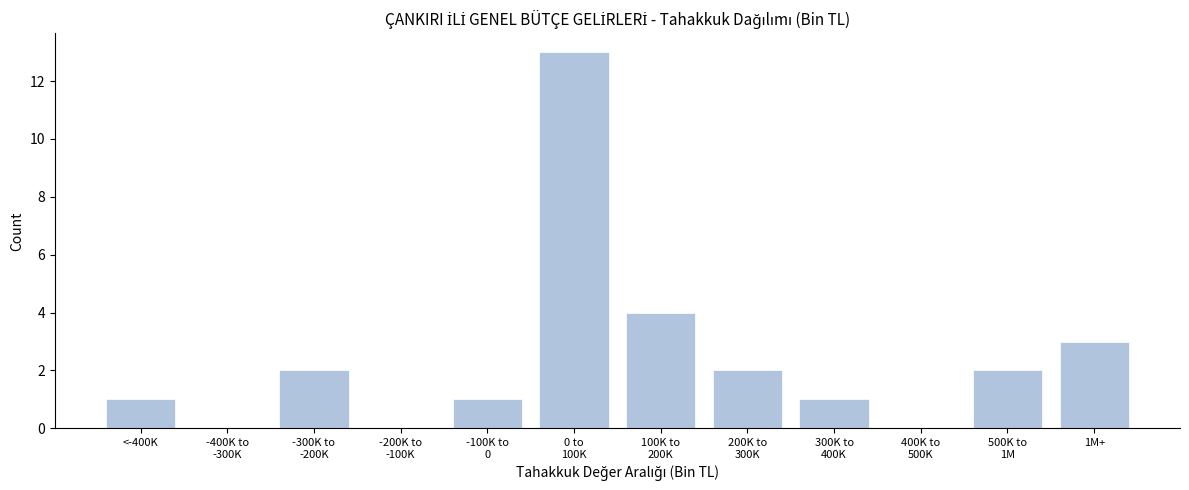

What is the sum of all values?

29